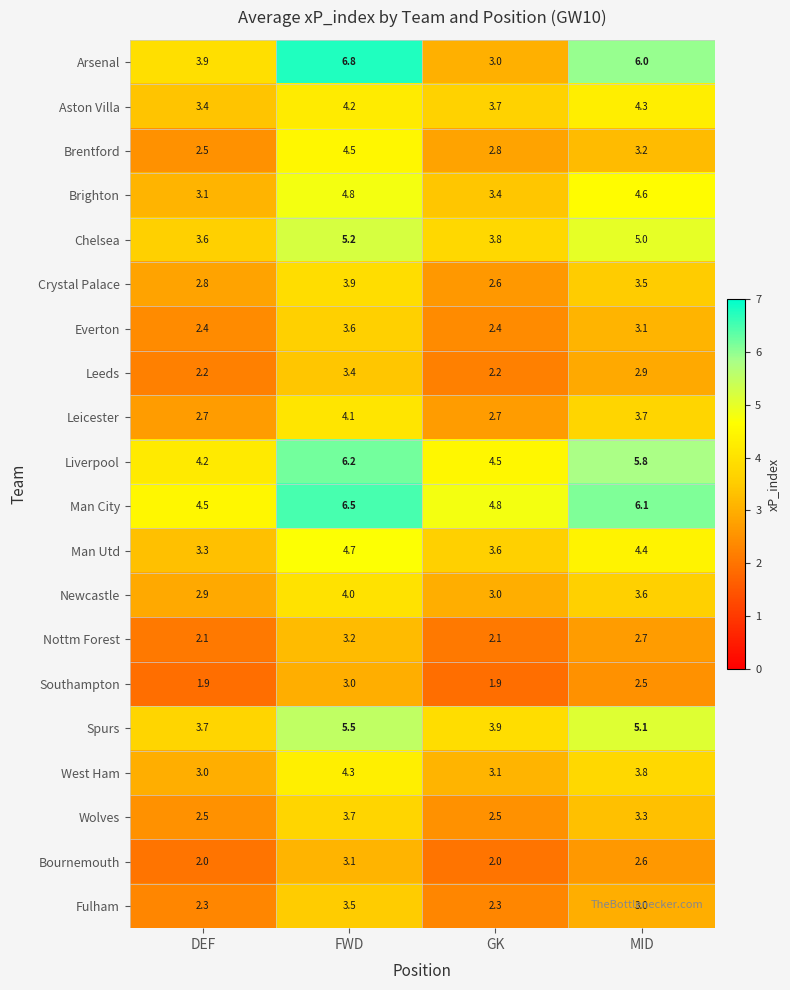

What is the spread (max minus min) of values at MID?

3.6